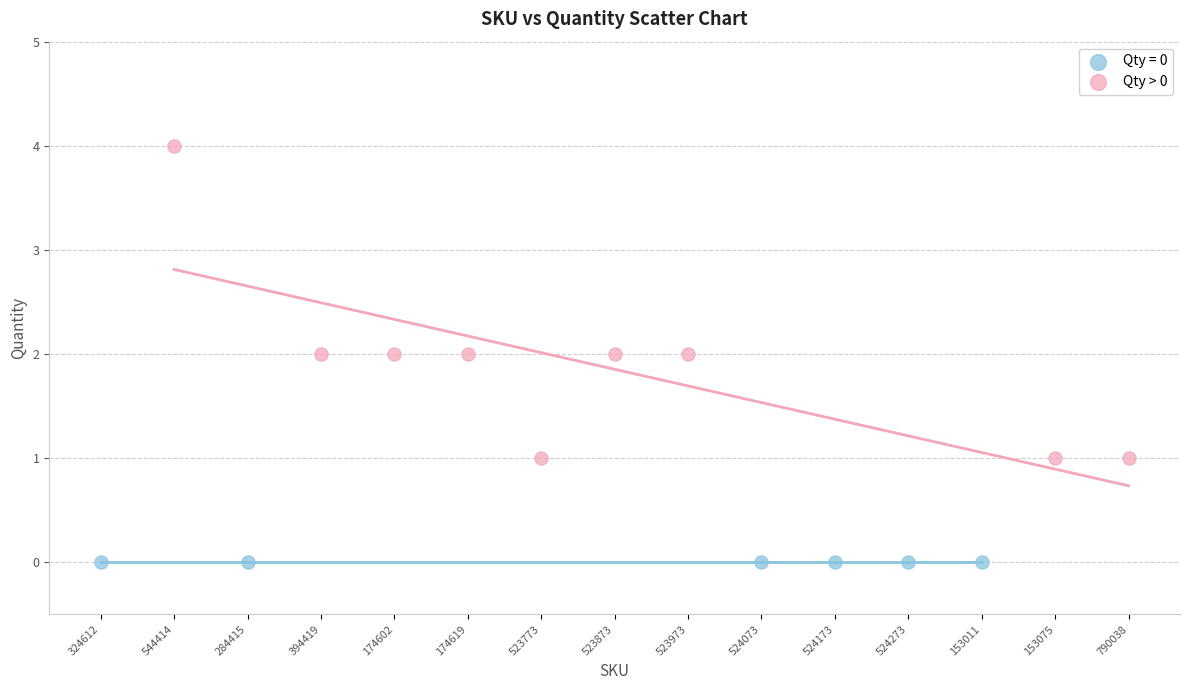

Which series contains the highest Y value?

Qty > 0